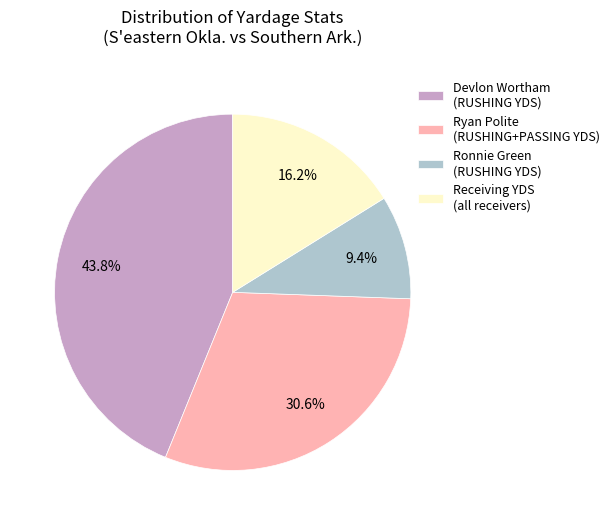

Which slice is the largest?

Devlon Wortham (RUSHING YDS)